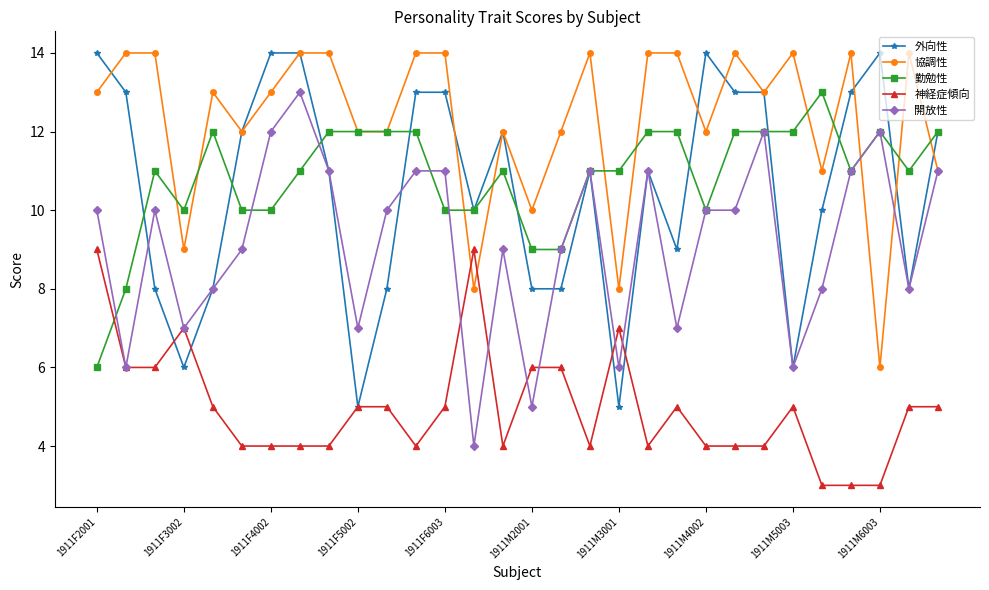

True or false: 協調性 and 神経症傾向 cross at least once.

True